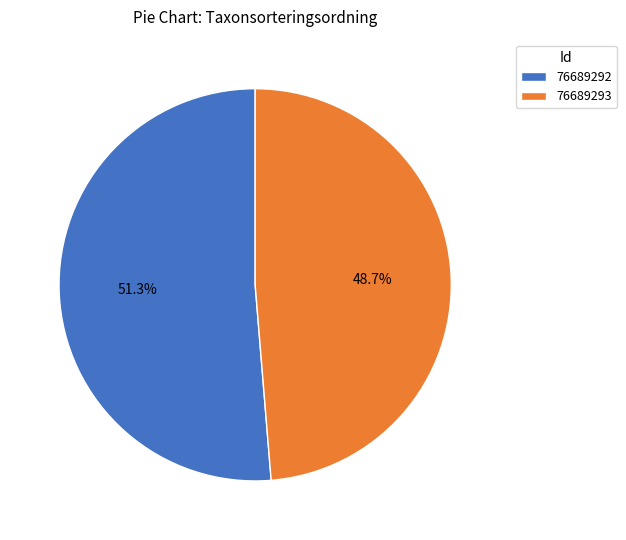

Which category has the smallest portion of the pie?

76689293